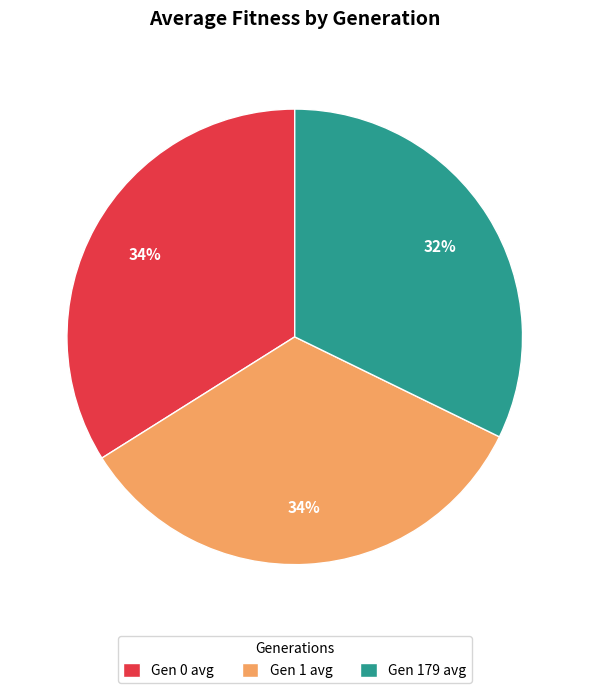

Is there a majority slice in this chart?

No